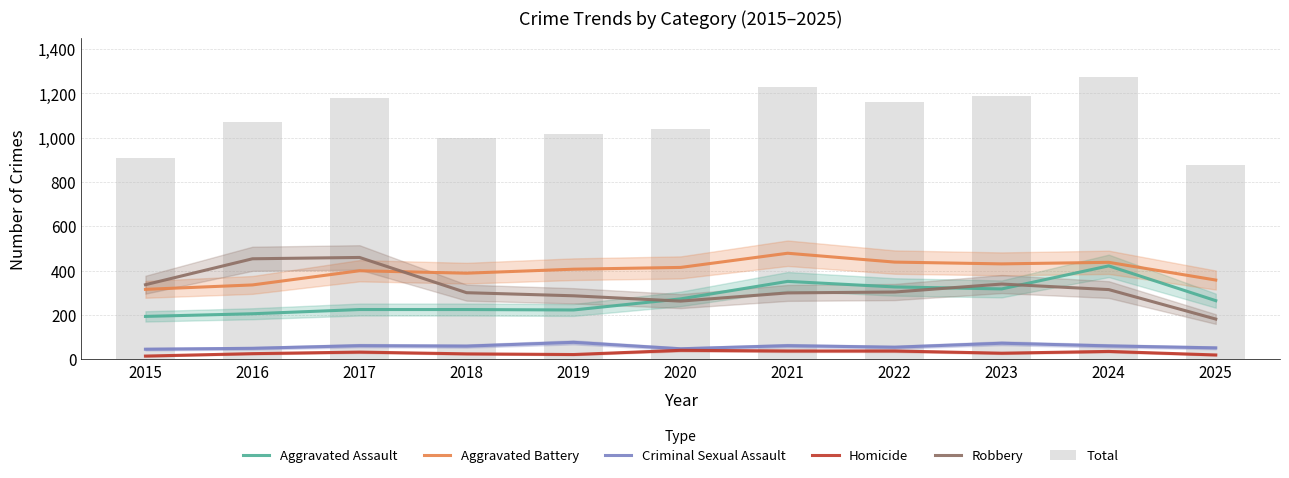

Rank the categories by Homicide value from highest to lowest.

2020, 2021, 2022, 2024, 2017, 2023, 2016, 2018, 2019, 2025, 2015